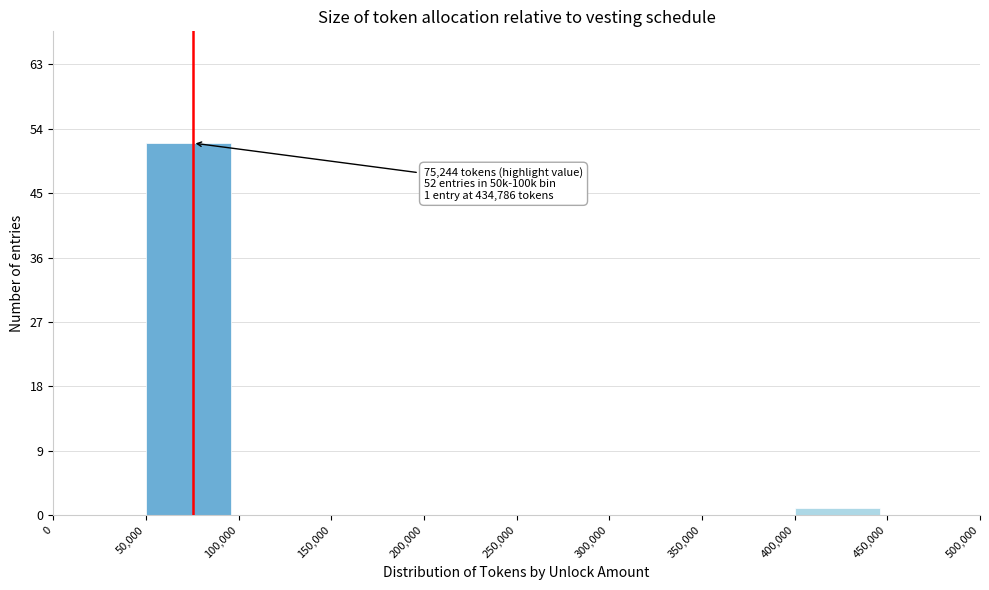

Which range on the x-axis has the tallest bar?

50,000 to 100,000